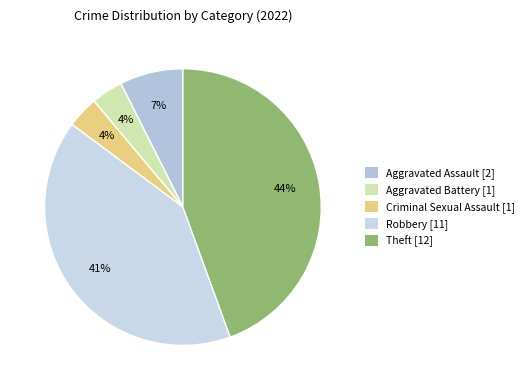

How many slices are in this pie chart?

5